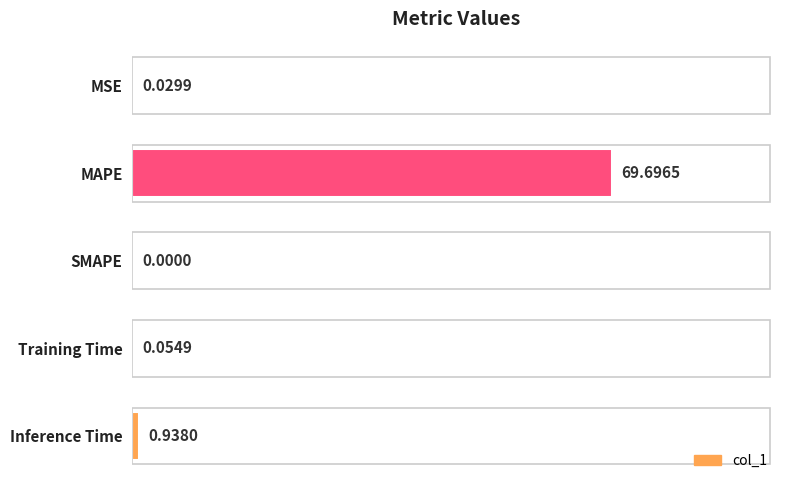

At which label is the value closest to 34?

Inference Time